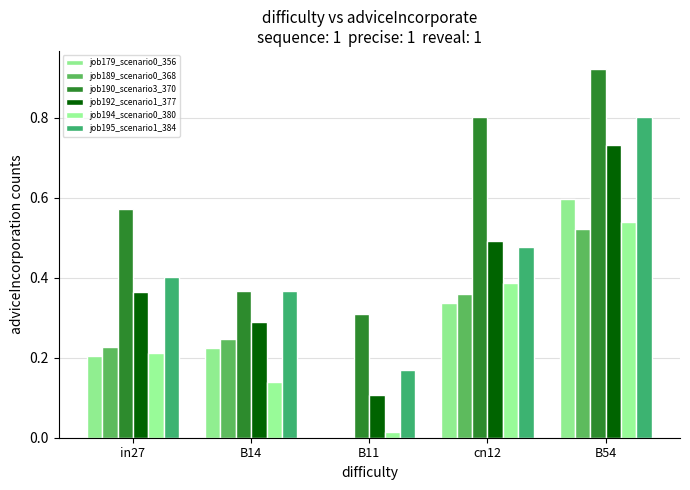

How many distinct data groups are displayed?

6